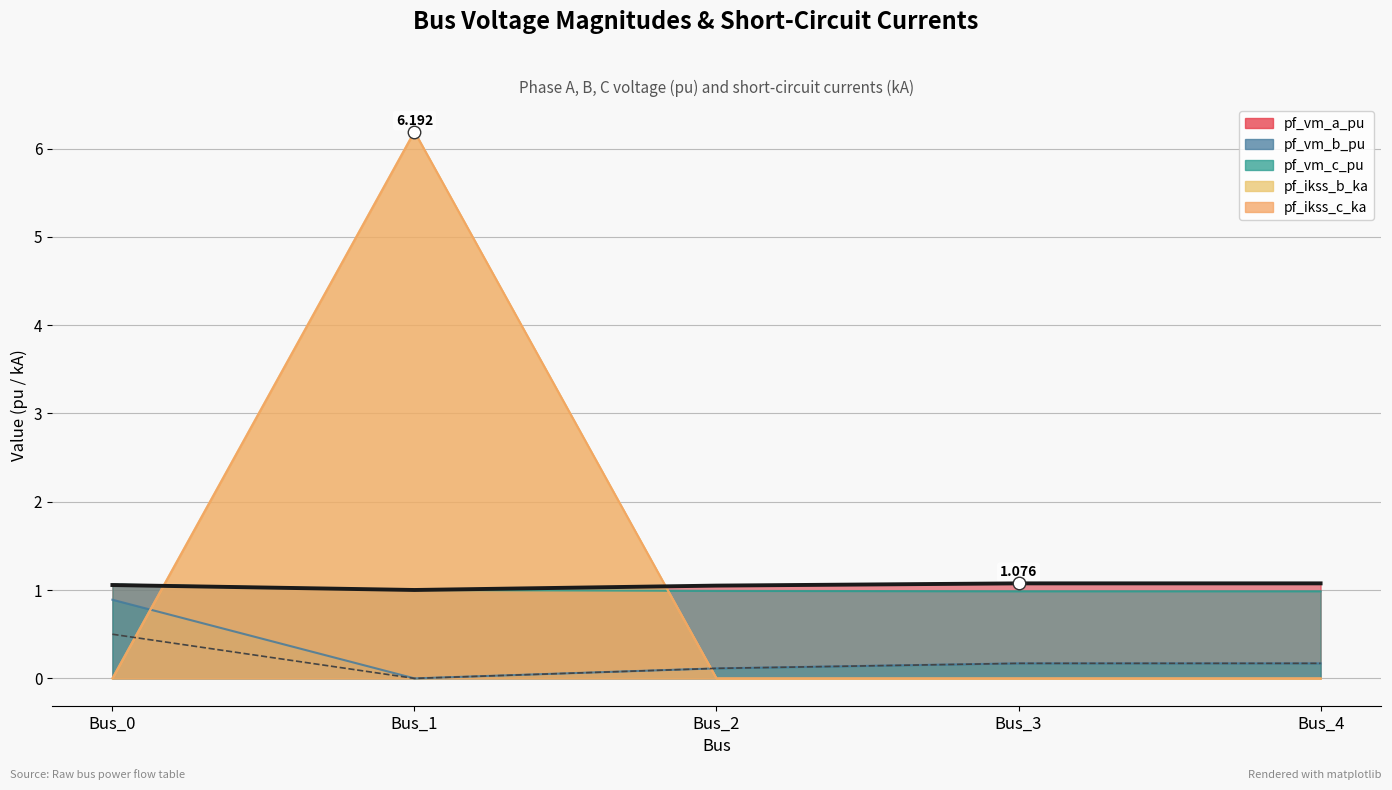

The value of pf_ikss_c_ka at Bus_0 is 0.0. True or false?

True